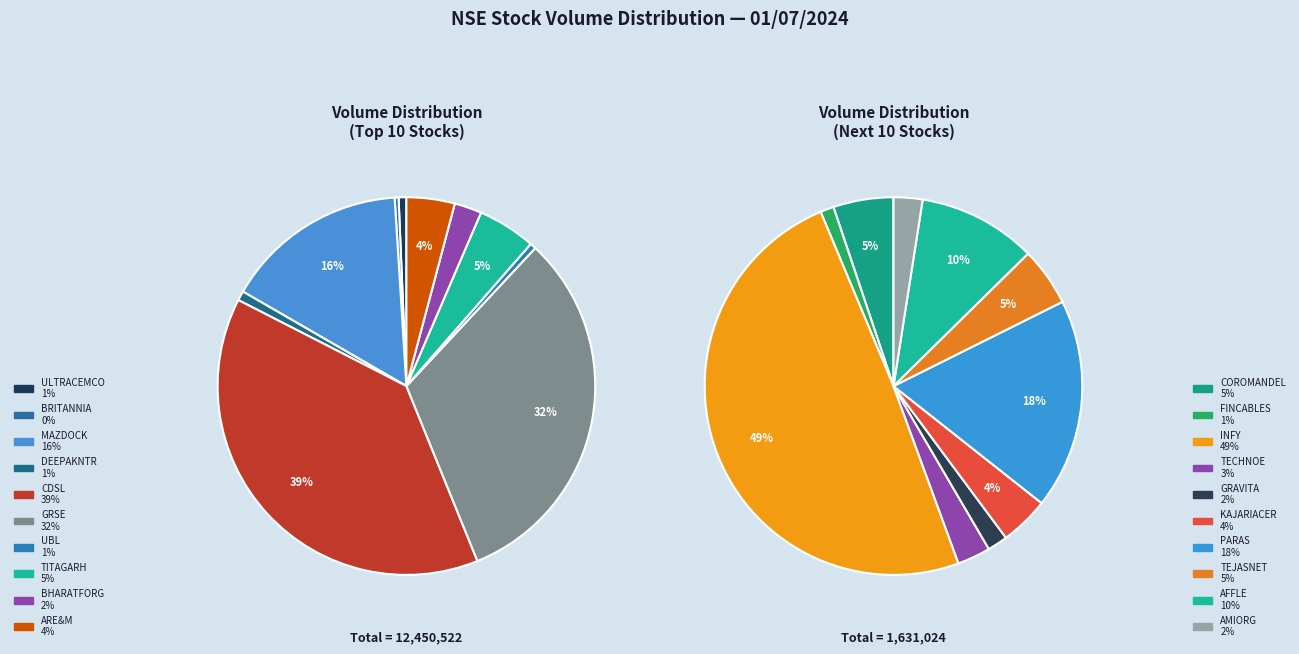

The ARE&M slice represents 1% of the pie. True or false?

False